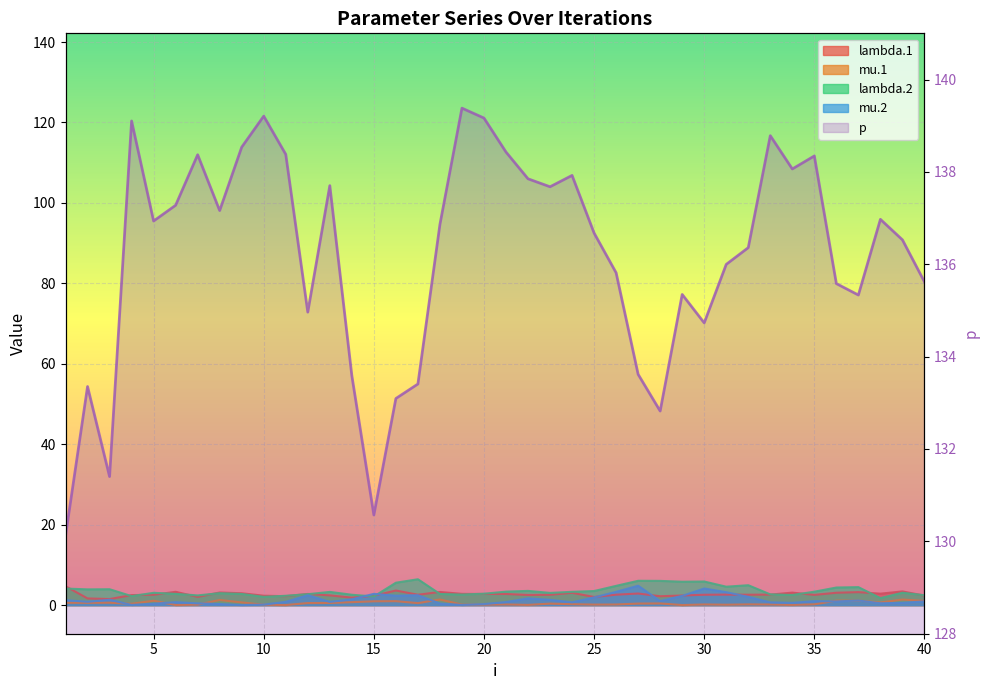

Which label corresponds to the smallest value in the chart?

29